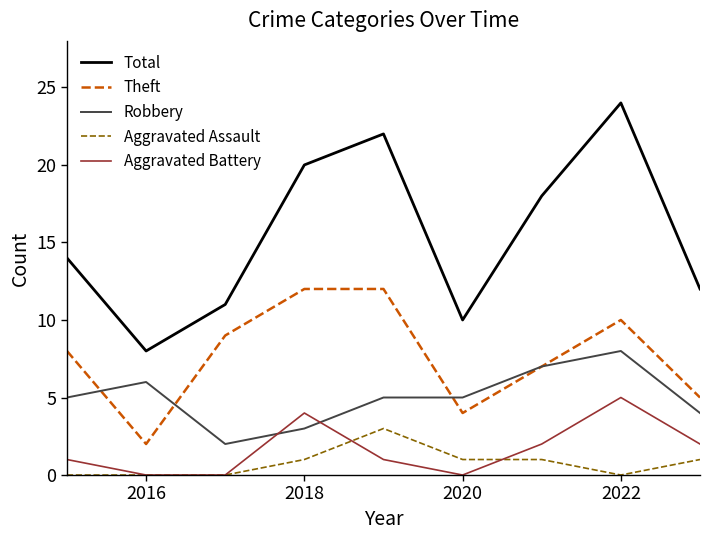

In Theft, how many points are lower than both neighbors (excluding endpoints)?

2